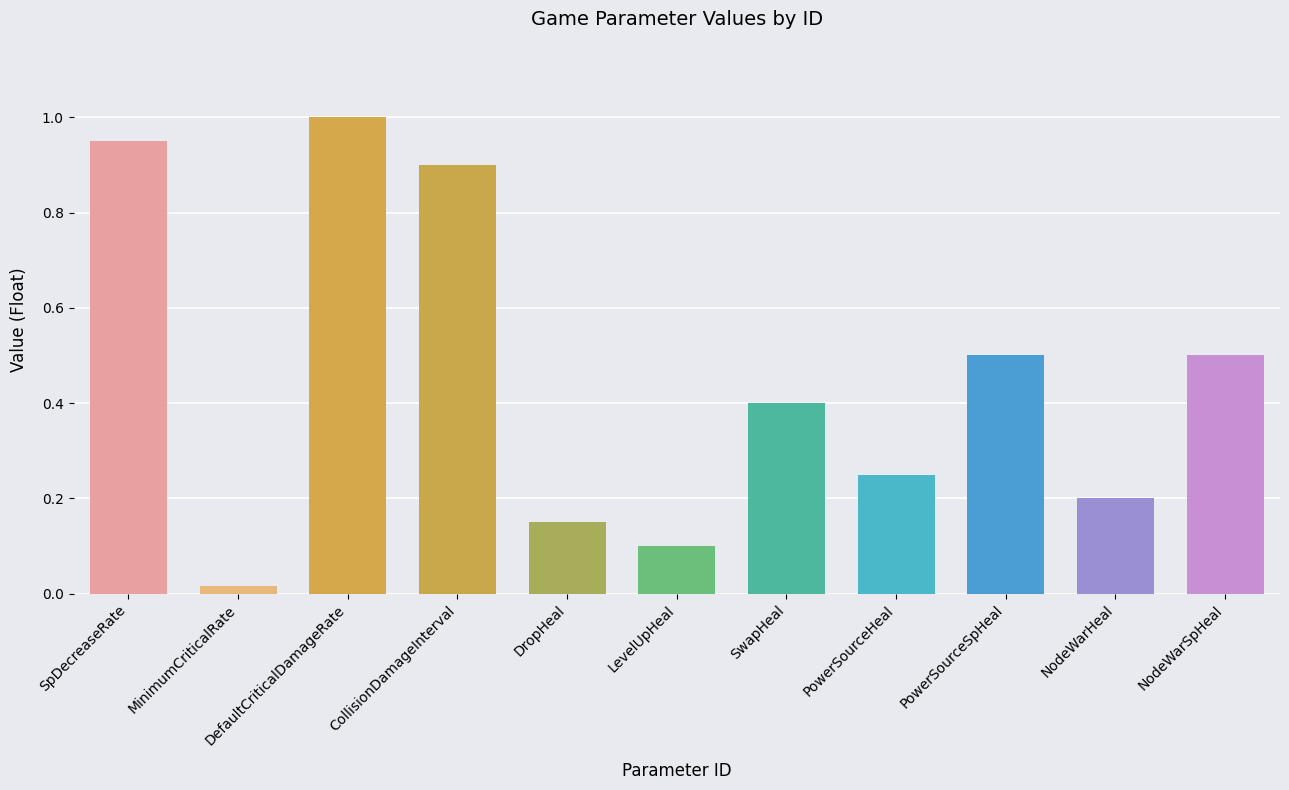

What is the change in value from SwapHeal to NodeWarHeal?

-0.2